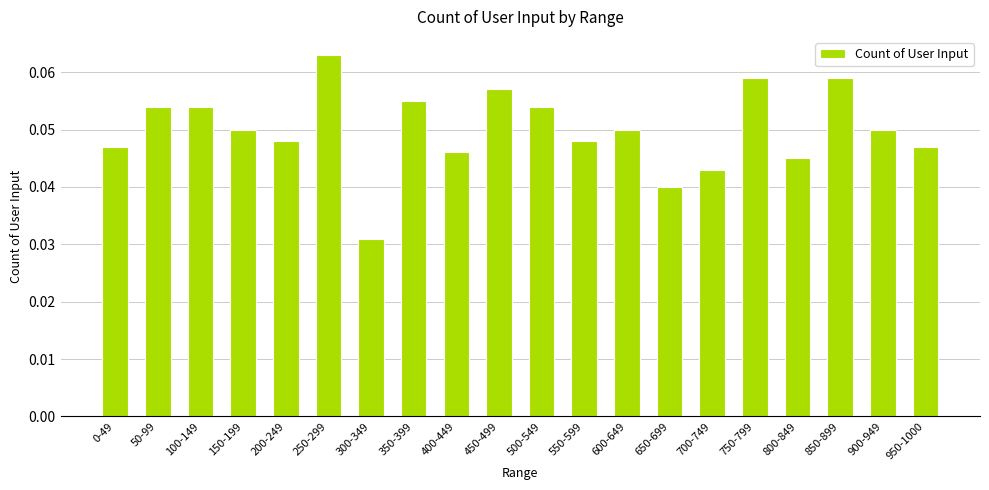

Where is the data nearest to the value 0?

300-349